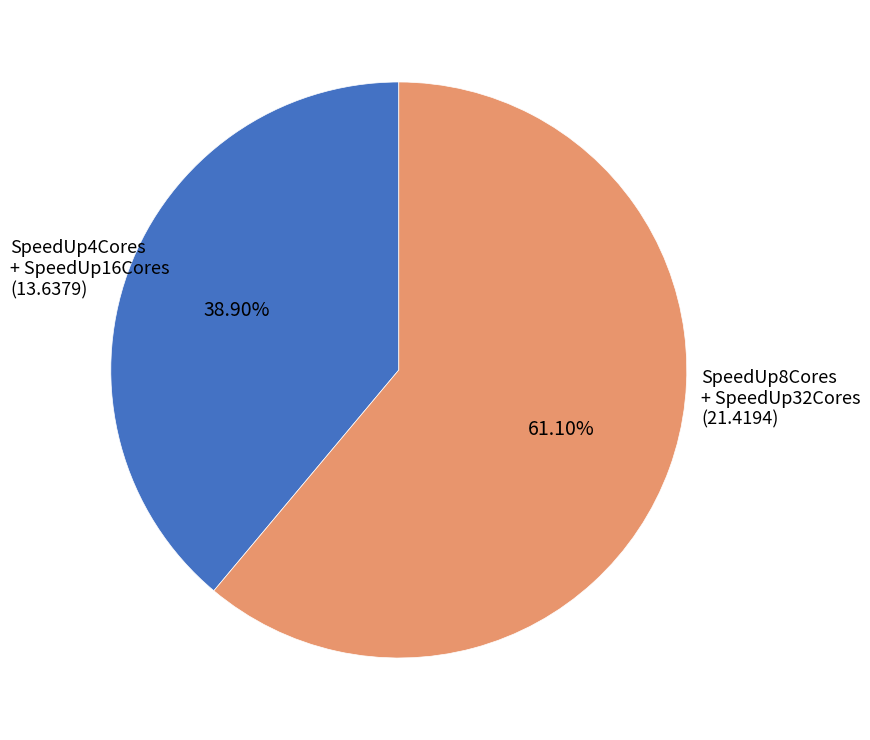

Is there any slice that represents more than half of the pie?

Yes